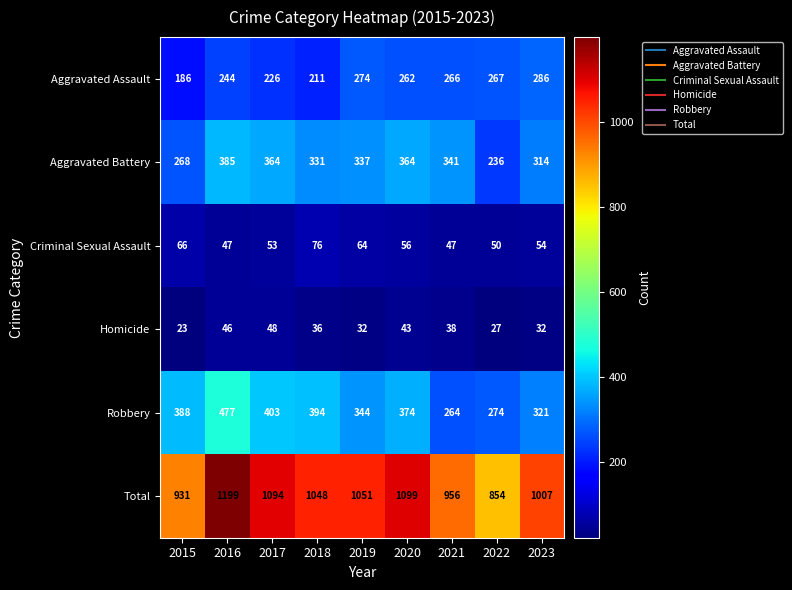

What is the difference between the maximum and minimum values in the Aggravated Assault series?

100